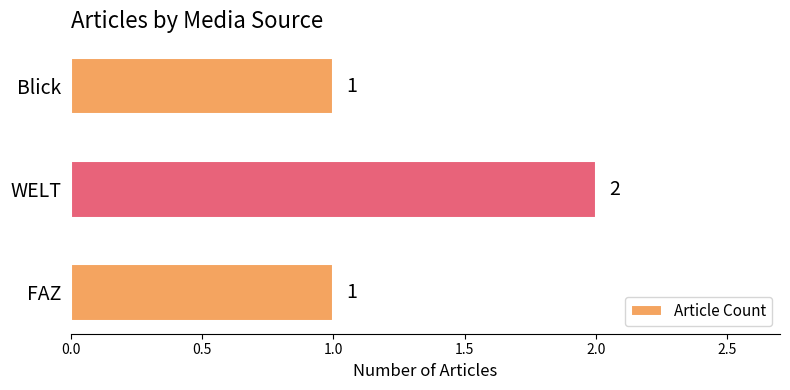

How many values exceed 1?

1